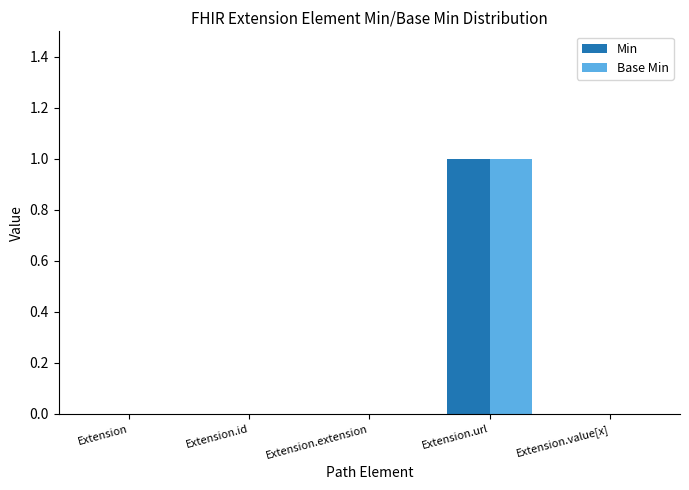

The Base Min series shows 0 at Extension.value[x]. True or false?

True